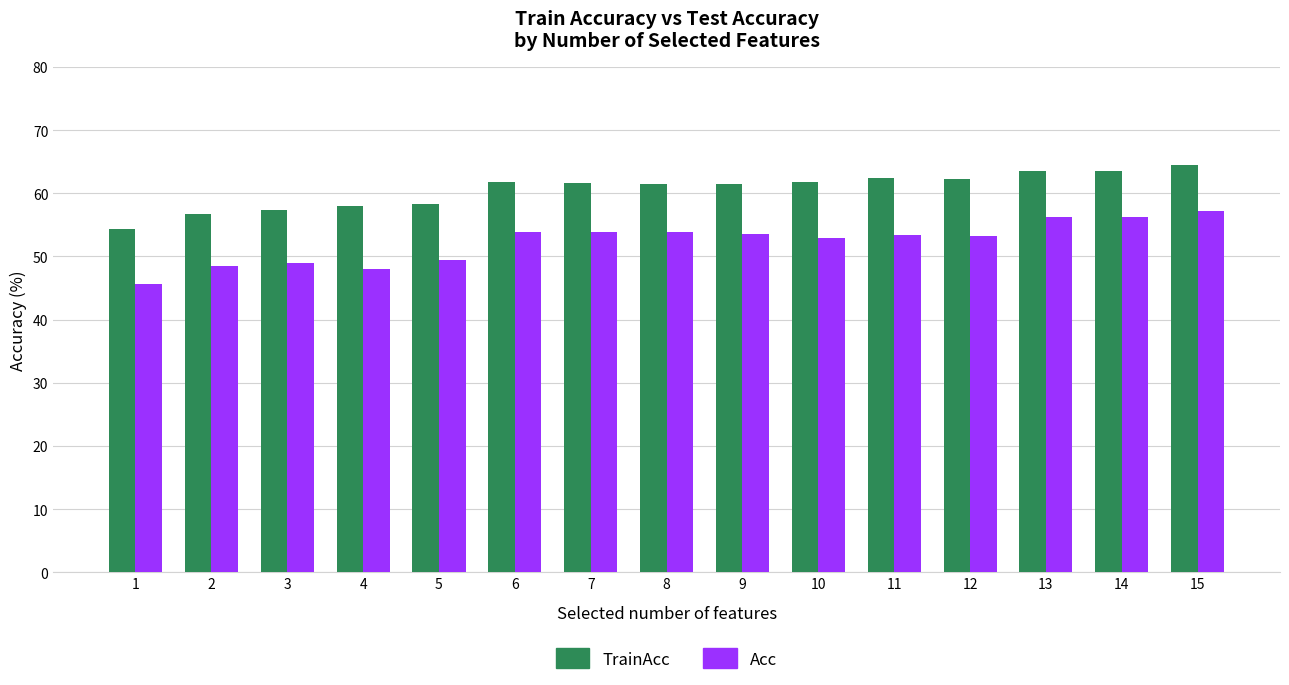

Which series has the largest total across all categories?

TrainAcc